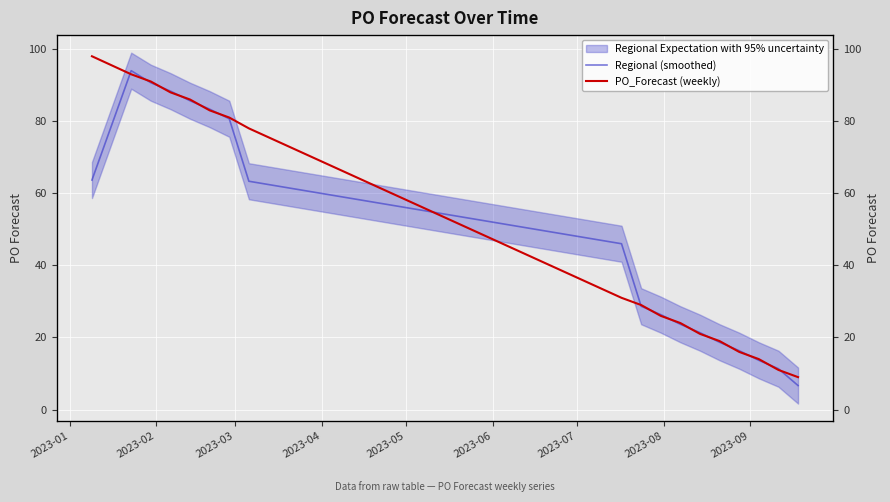

Which series has the largest range (max minus min)?

PO_Forecast (weekly)